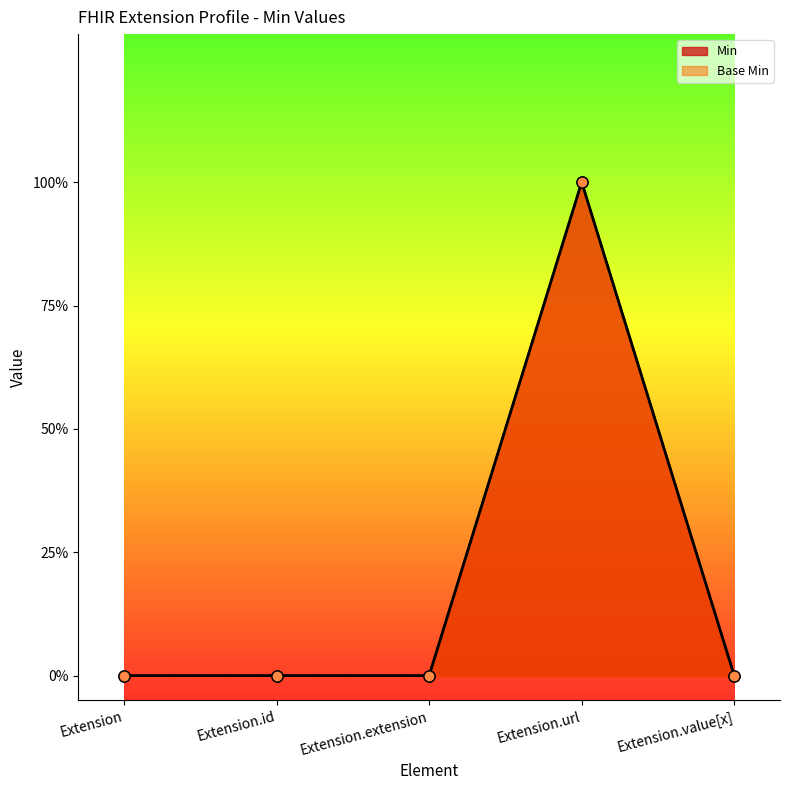

Between Extension.extension and Extension.id, which is larger?

Extension.extension